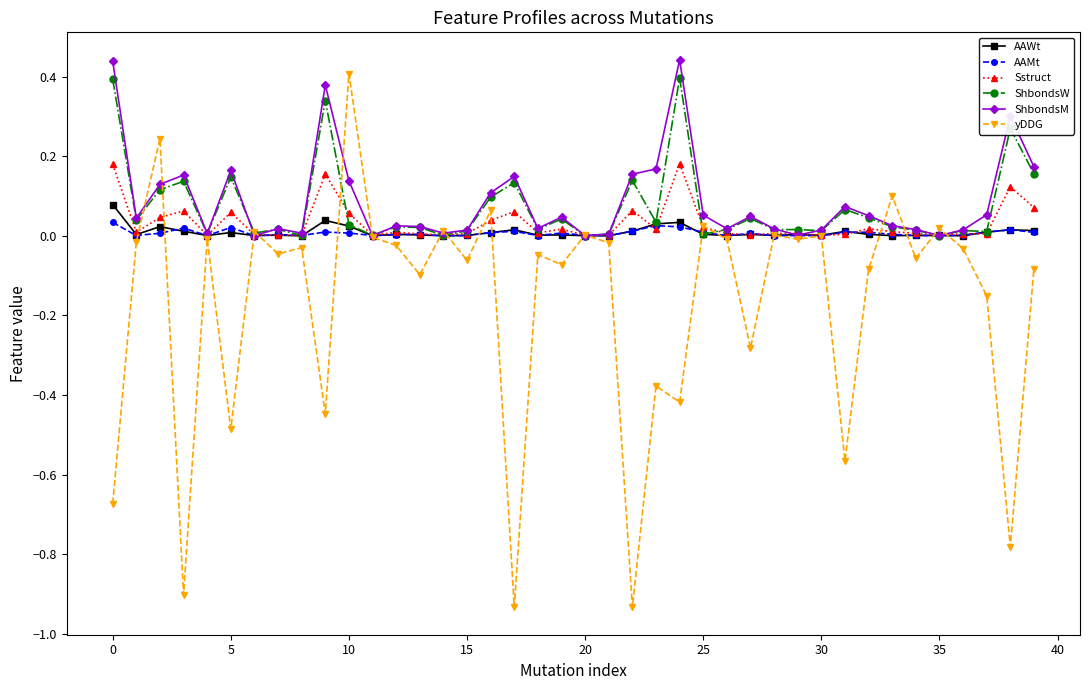

How many categories are shown in the chart?

40